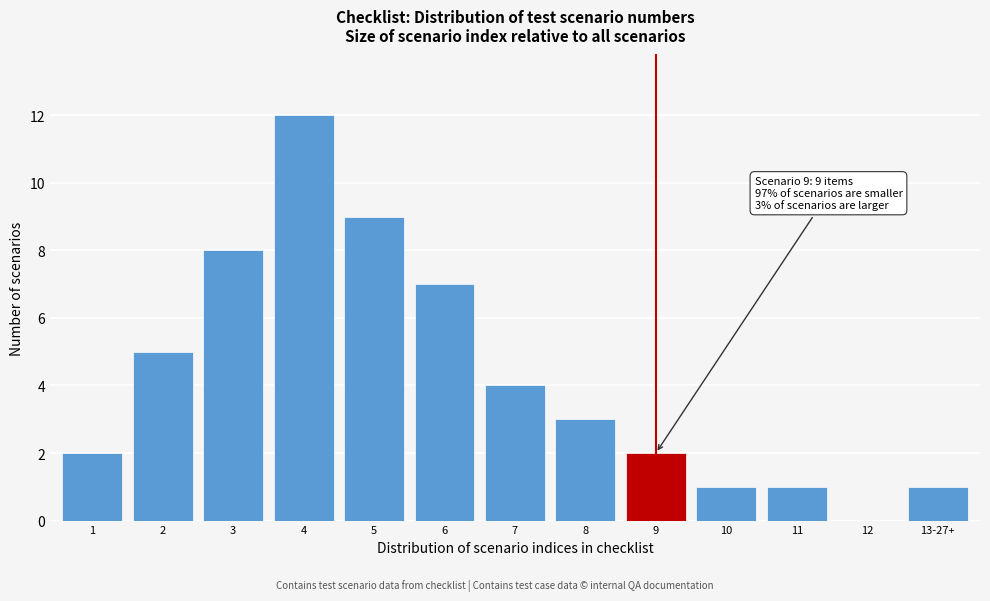

Reading left to right, list all the values displayed in this chart.

1=2	2=5	3=8	4=12	5=9	6=7	7=4	8=3	9=2	10=1	11=1	12=0	13-27+=1